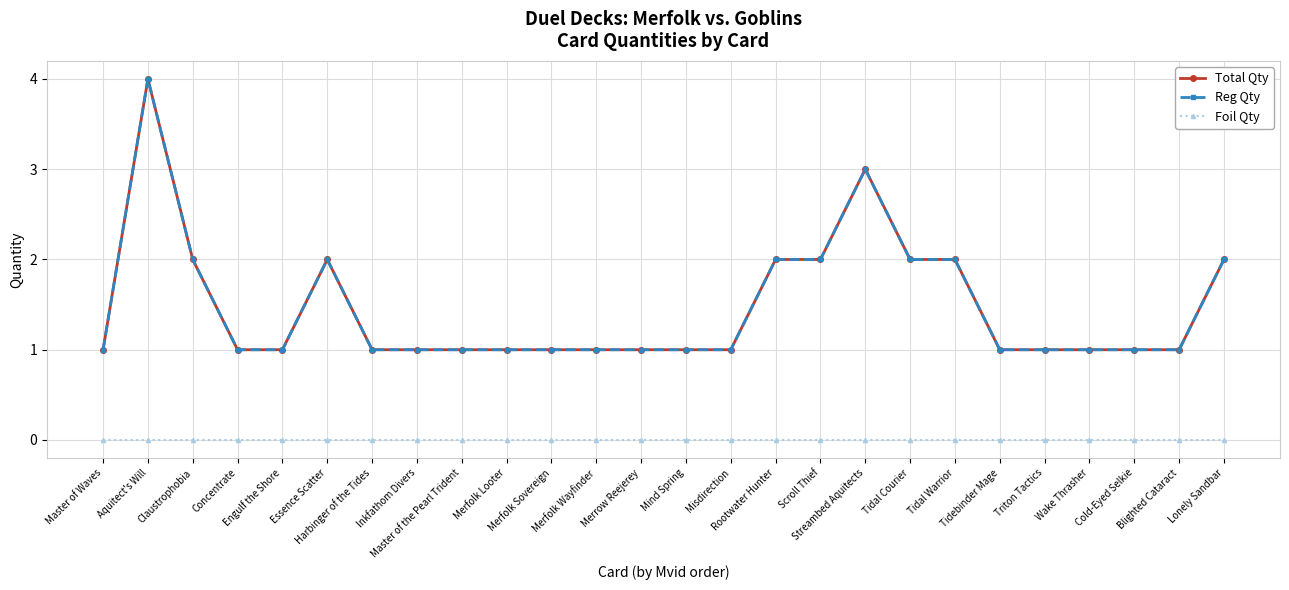

Does the chart have visible grid lines?

Yes